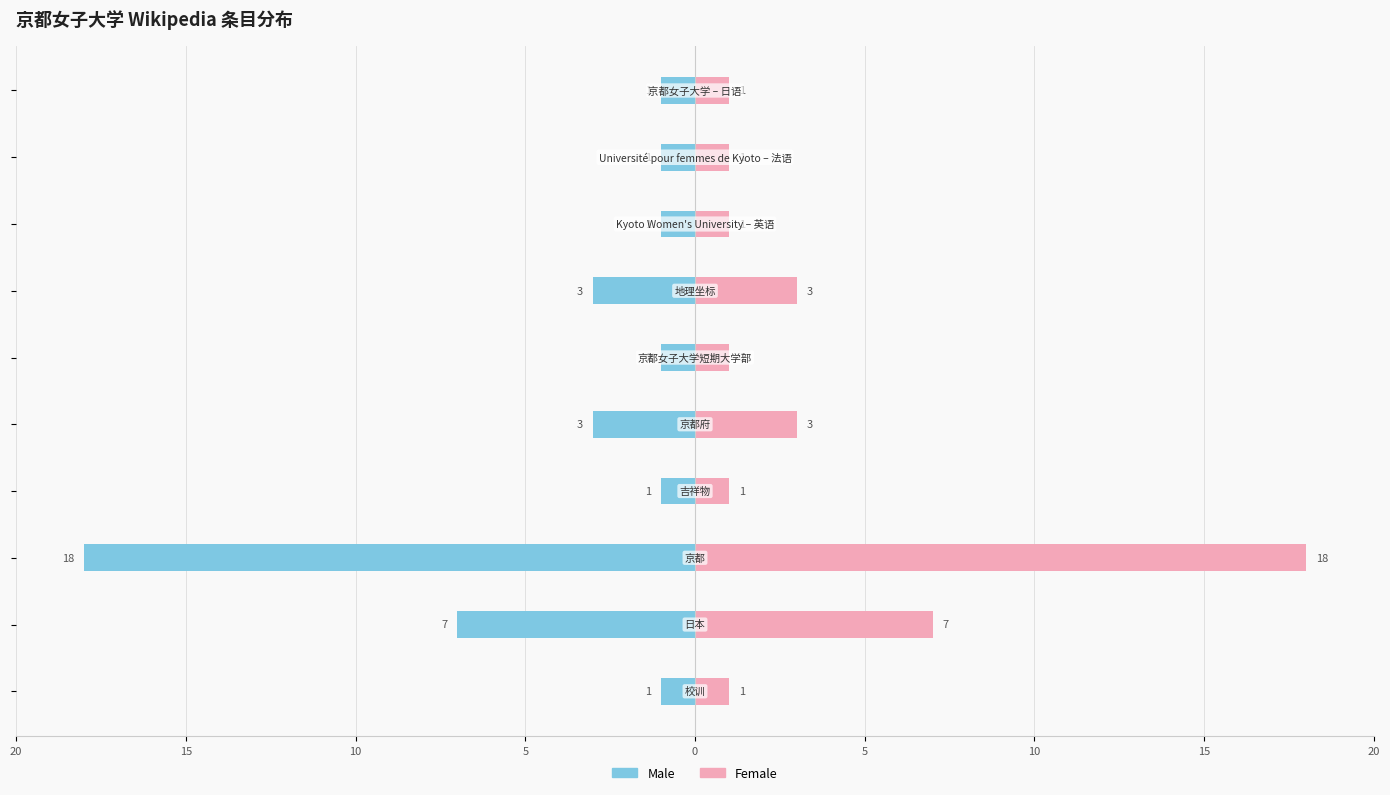

What are all the series names shown in the legend?

Male, Female